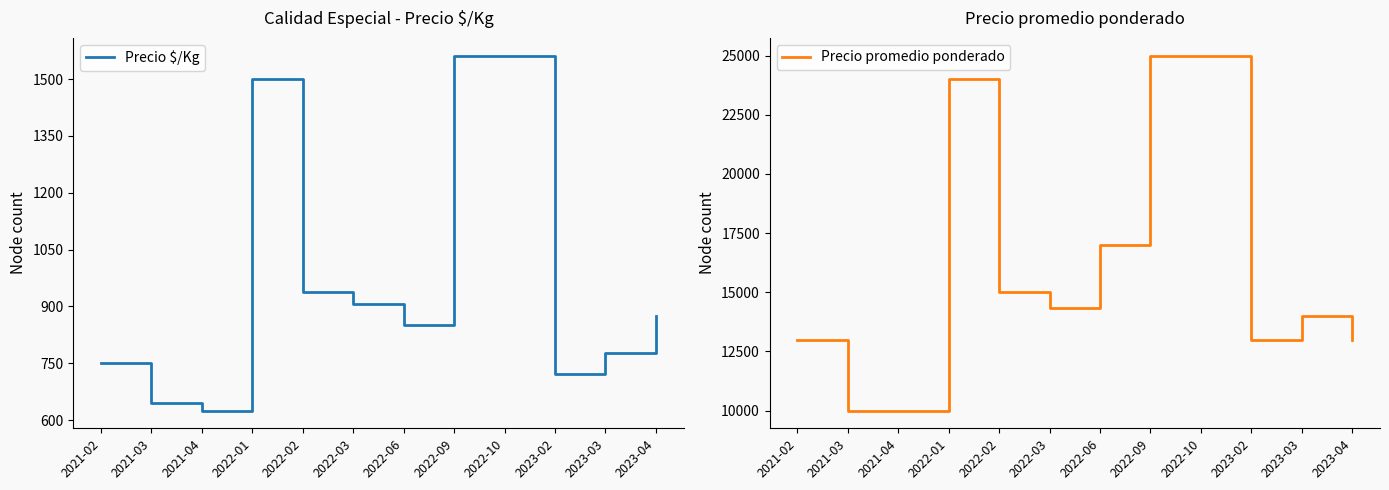

Is it true that Precio promedio ponderado equals 13000 at 2023-04?

True